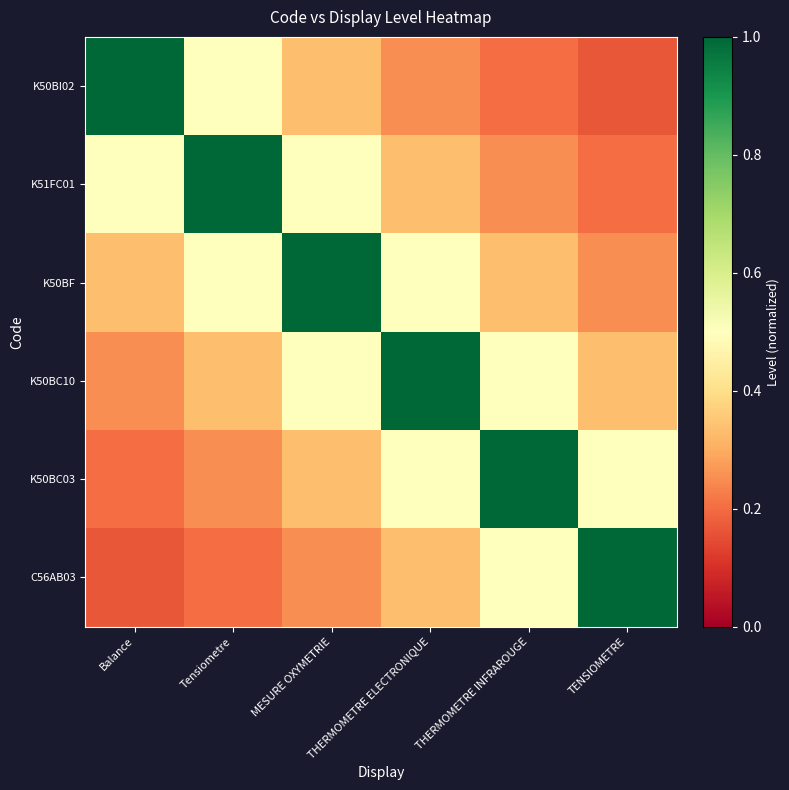

Rank the series at TENSIOMETRE from lowest to highest value.

K50BI02, K51FC01, K50BF, K50BC10, K50BC03, C56AB03